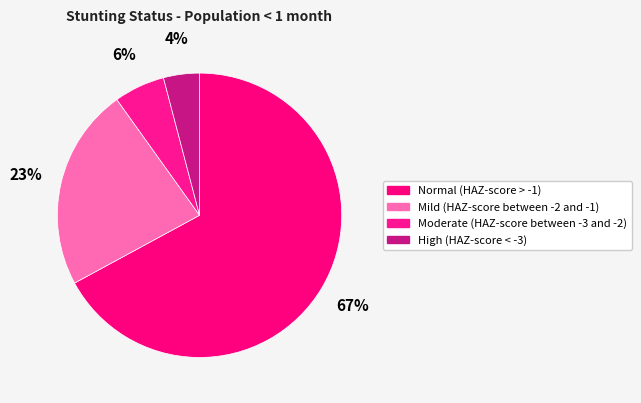

Count the number of slices in the pie.

4